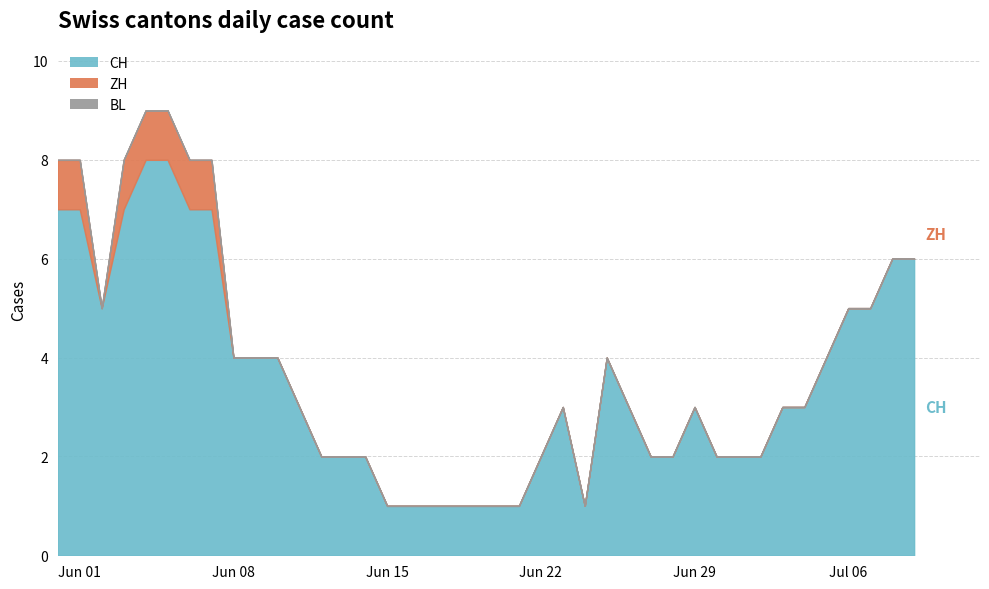

What is the total value across all series at 2?

5